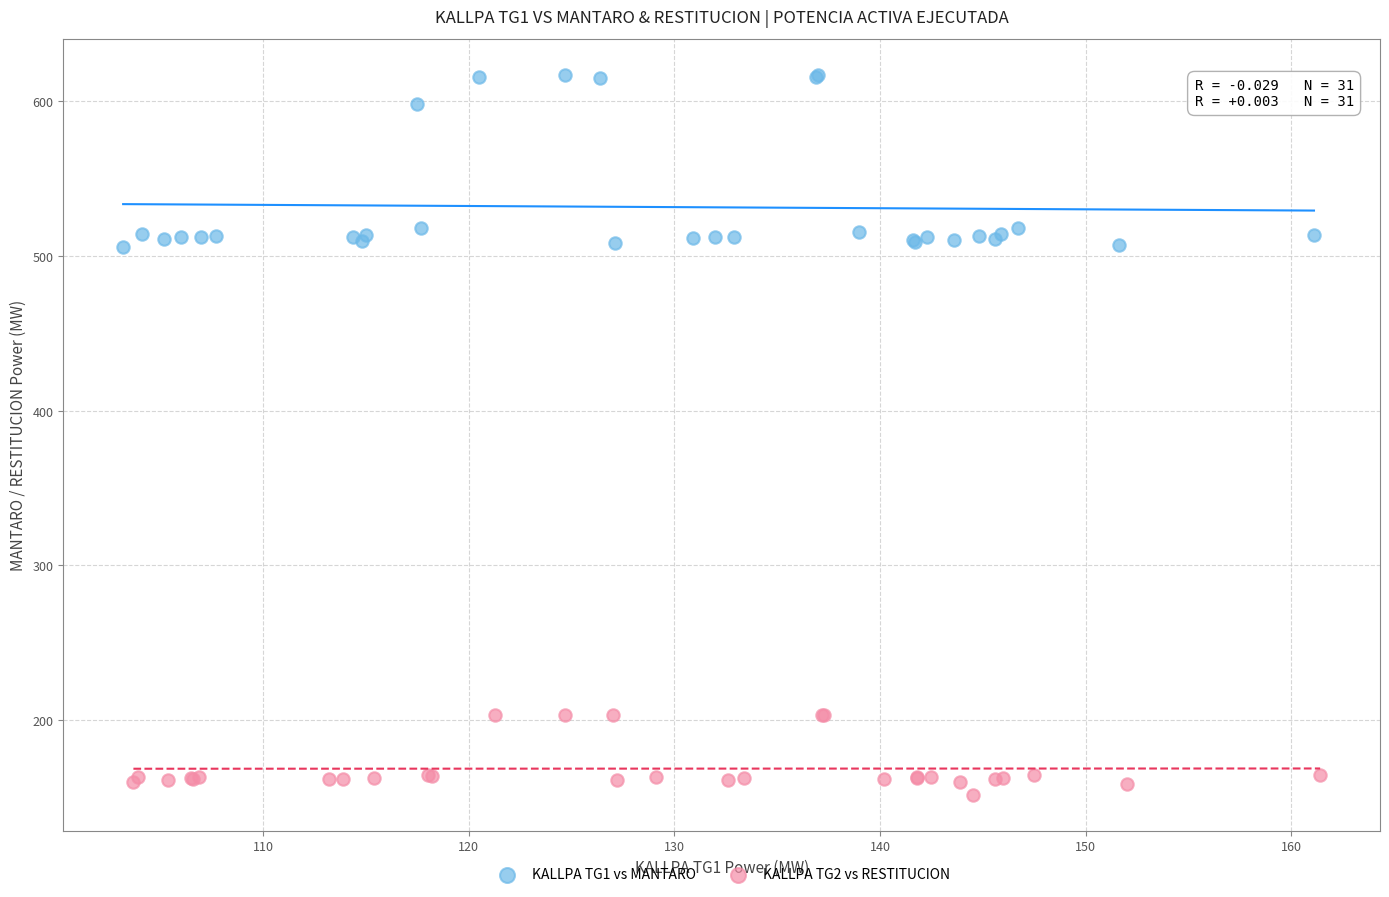

Which series contains the highest Y value?

KALLPA TG1 vs MANTARO